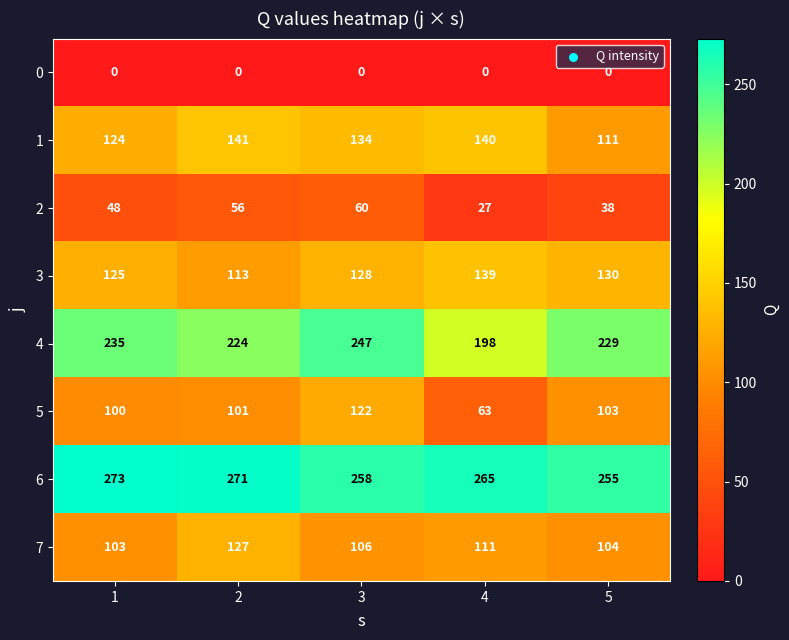

The 0 series shows 0 at 3. True or false?

True